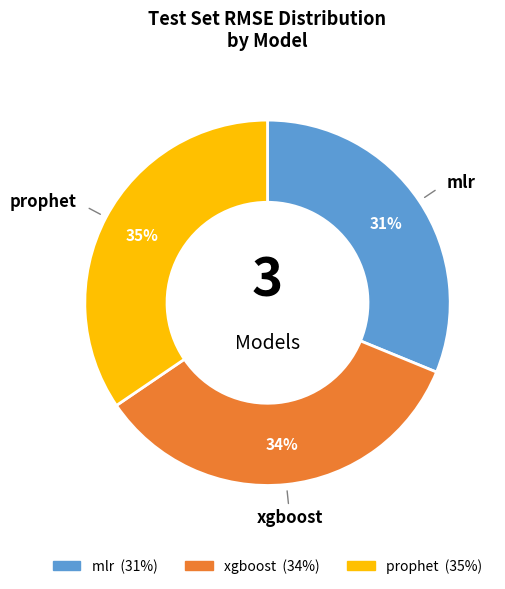

Is mlr the majority of the pie?

No